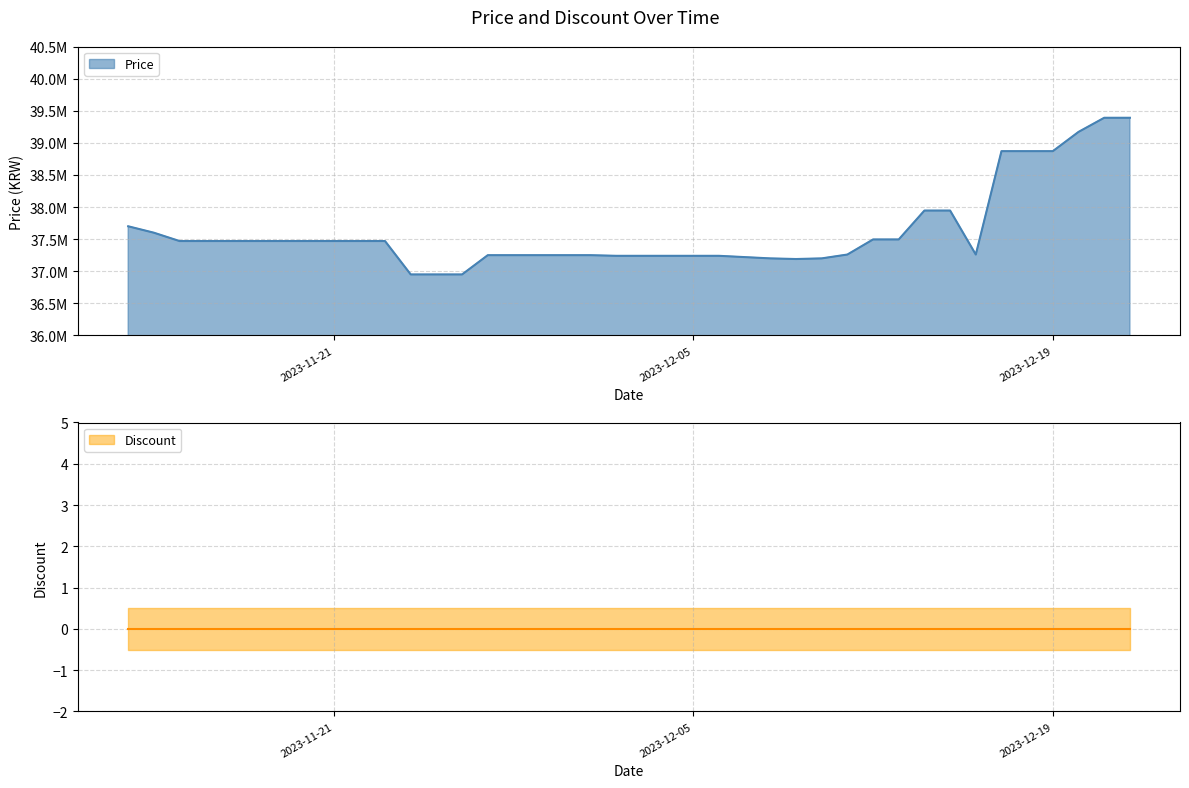

Count the number of values greater than 37470000.

12